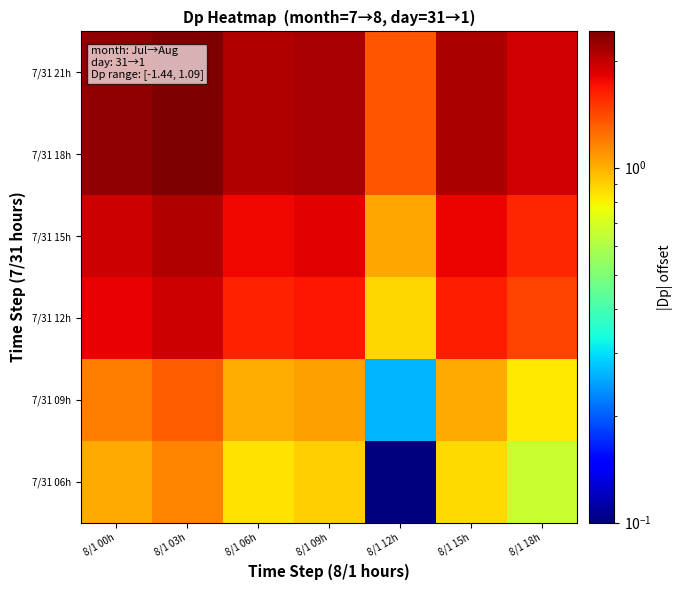

Which label corresponds to the largest value in the chart?

8/1 03h